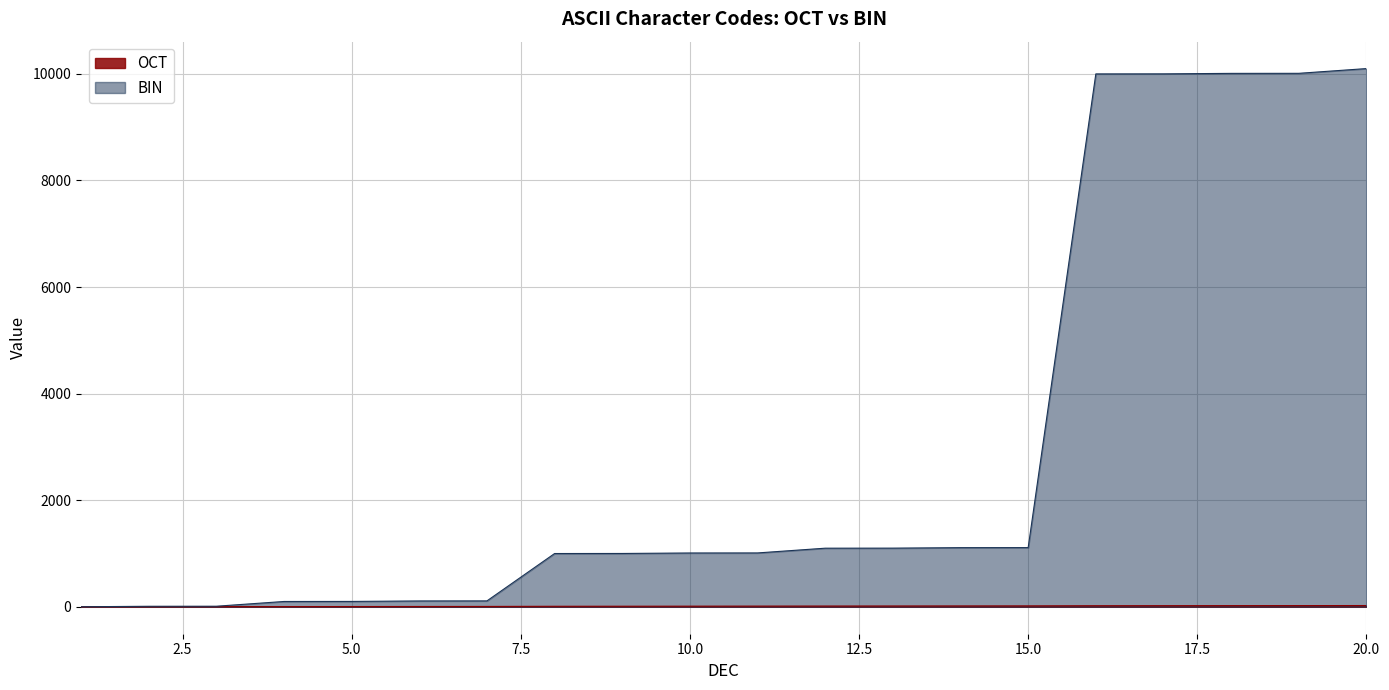

What is the difference between the BIN values at 20 and 12?

9000